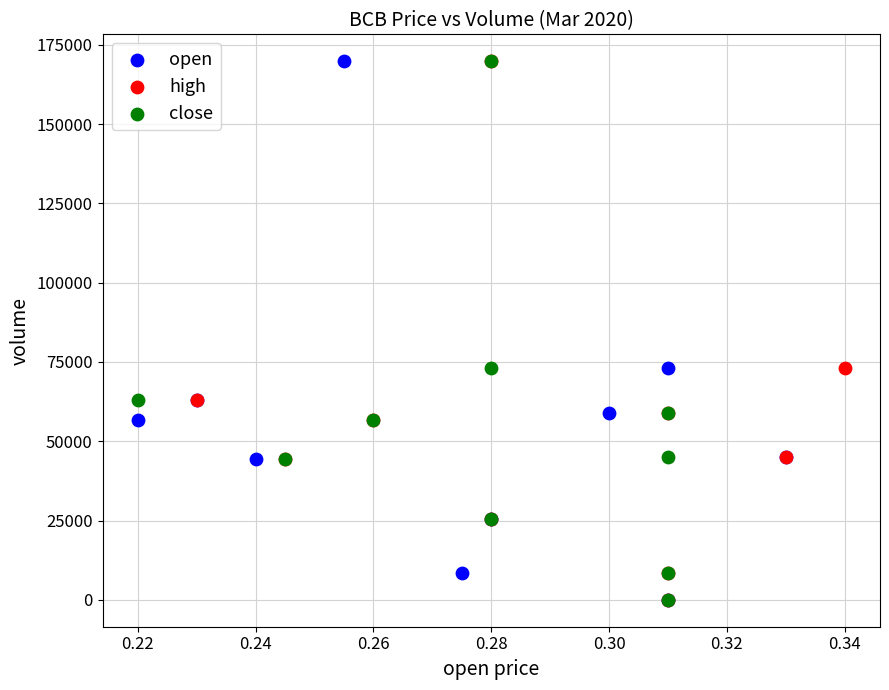

What are all the series names shown in the legend?

open, high, close